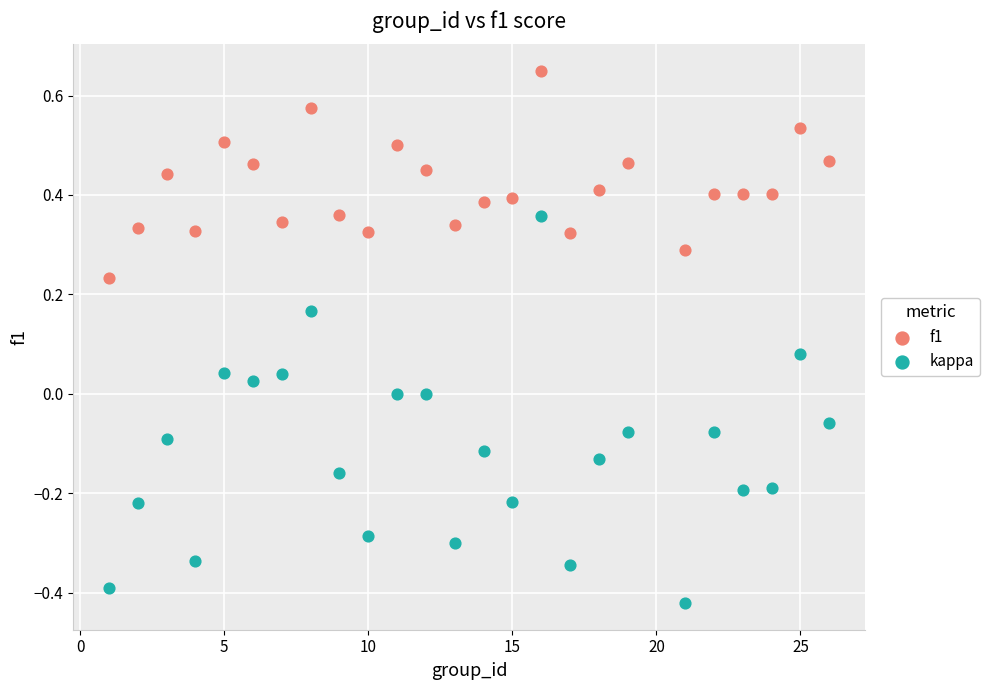

Which series reaches the minimum Y coordinate?

kappa